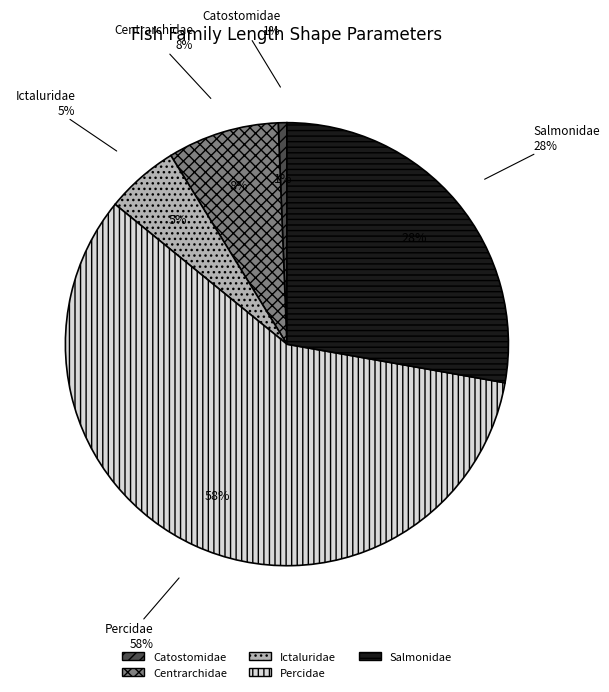

True or false: Catostomidae accounts for 9% of the total.

False